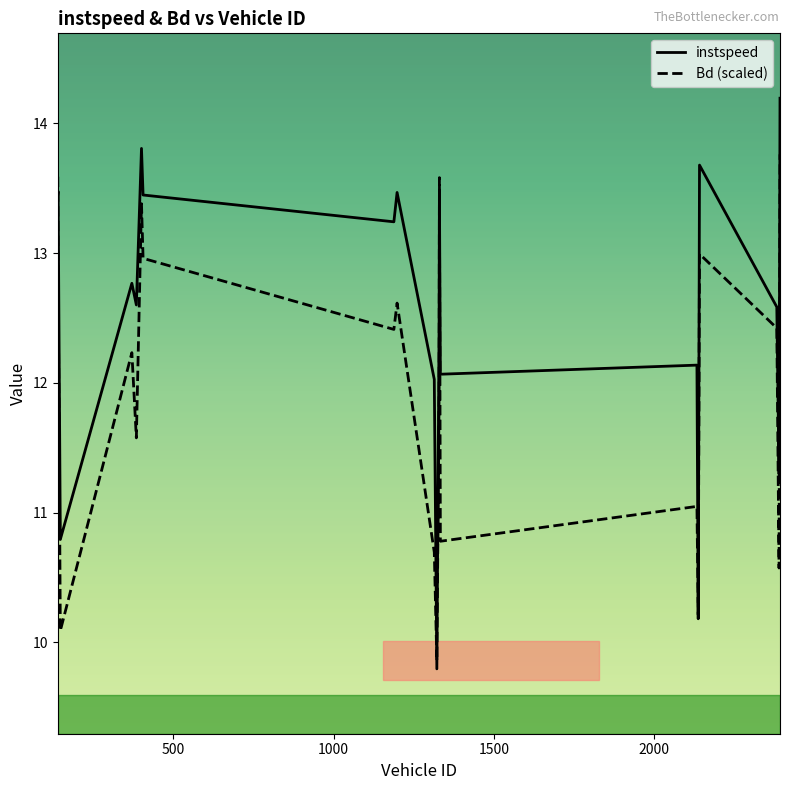

Which series has the widest spread of values?

instspeed